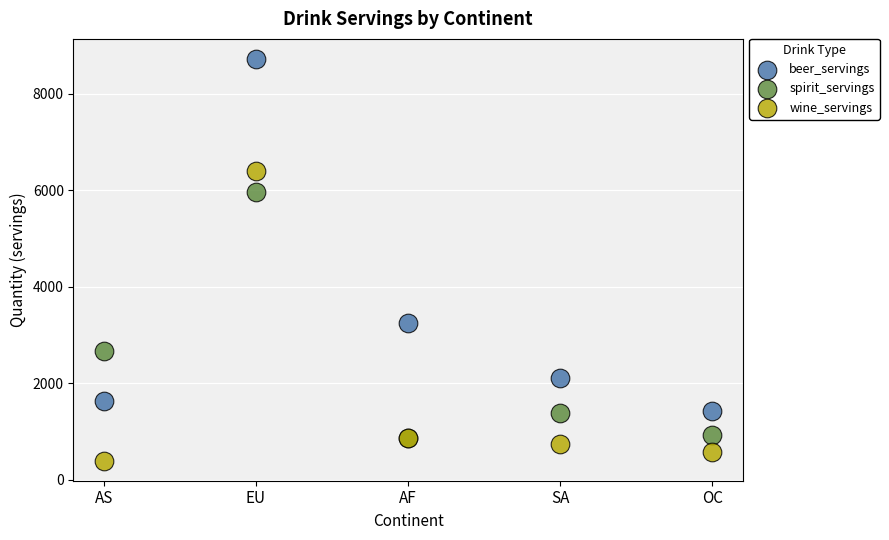

What are all the series names shown in the legend?

beer_servings, spirit_servings, wine_servings